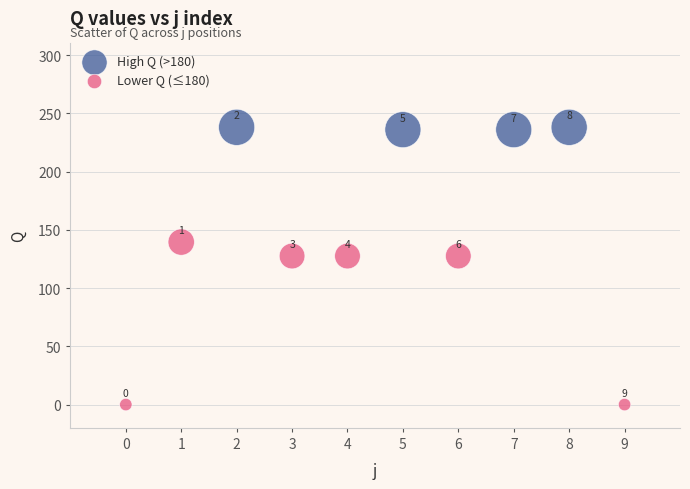

Which series has the widest spread of Y values?

Lower Q (≤180)